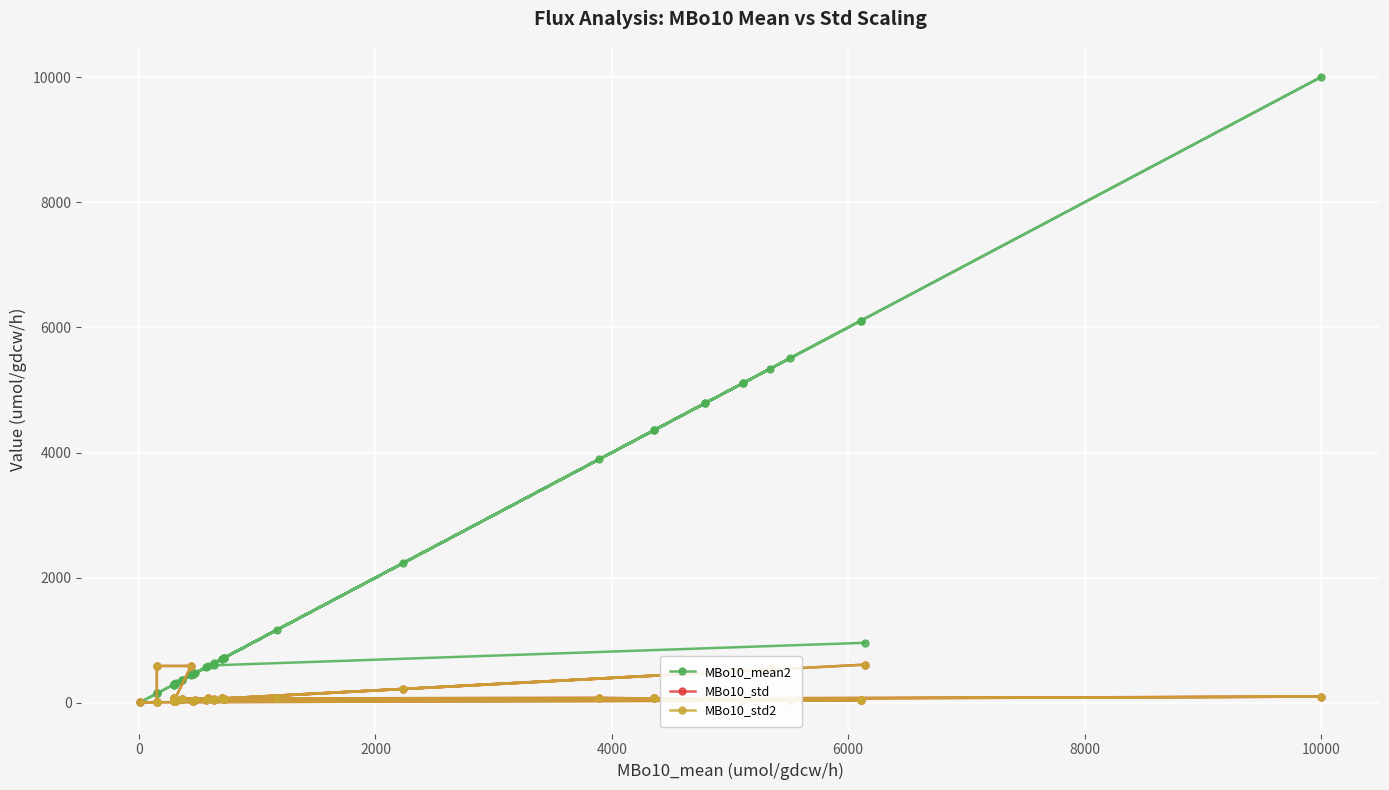

Reading left to right, extract all data points from this chart.

MBo10_mean2: 960.0	600.0	630.0	4790.0	4790.0	720.0	720.0	360.0	360.0	5510.0	720.0	585.0	292.5	292.5	1170.0	295.0	295.0	440.0	150.0	150.0	10.0	150.0	6110.0	6110.0	570.0	460.0	460.0	460.0	5110.0	5110.0	4360.0	4360.0	3890.0	700.0	700.0	2230.0	5337.5	312.5	10000.0	470.0
MBo10_std: 611.0	60.0	40.0	70.0	70.0	60.0	60.0	60.0	60.0	40.0	60.0	70.0	70.0	70.0	70.0	30.0	30.0	590.0	590.0	10.0	10.0	10.0	40.0	40.0	40.0	30.0	30.0	30.0	40.0	40.0	70.0	70.0	80.0	70.0	70.0	223.0	533.8	31.2	100.0	47.0
MBo10_std2: 611.0	60.0	40.0	70.0	70.0	60.0	60.0	60.0	60.0	40.0	60.0	70.0	70.0	70.0	70.0	30.0	30.0	590.0	590.0	10.0	10.0	10.0	40.0	40.0	40.0	30.0	30.0	30.0	40.0	40.0	70.0	70.0	80.0	70.0	70.0	223.0	533.8	31.2	100.0	47.0